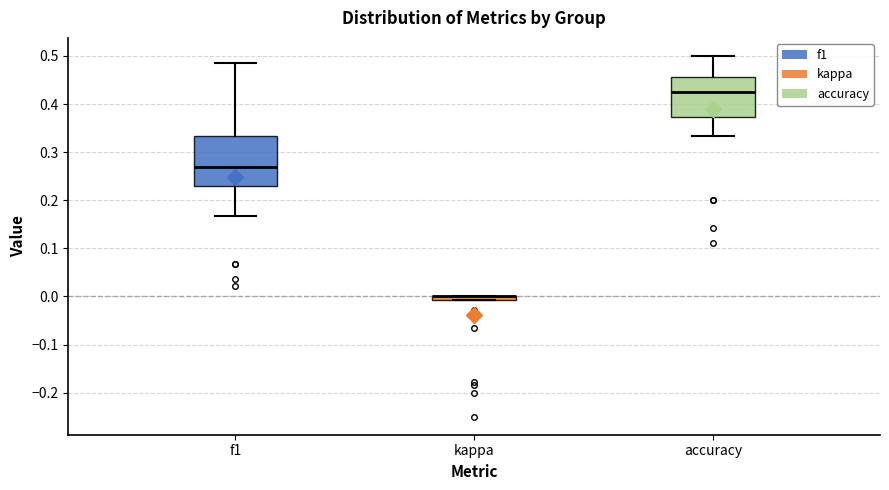

Which box is the tallest, from its lower edge to its upper edge?

f1